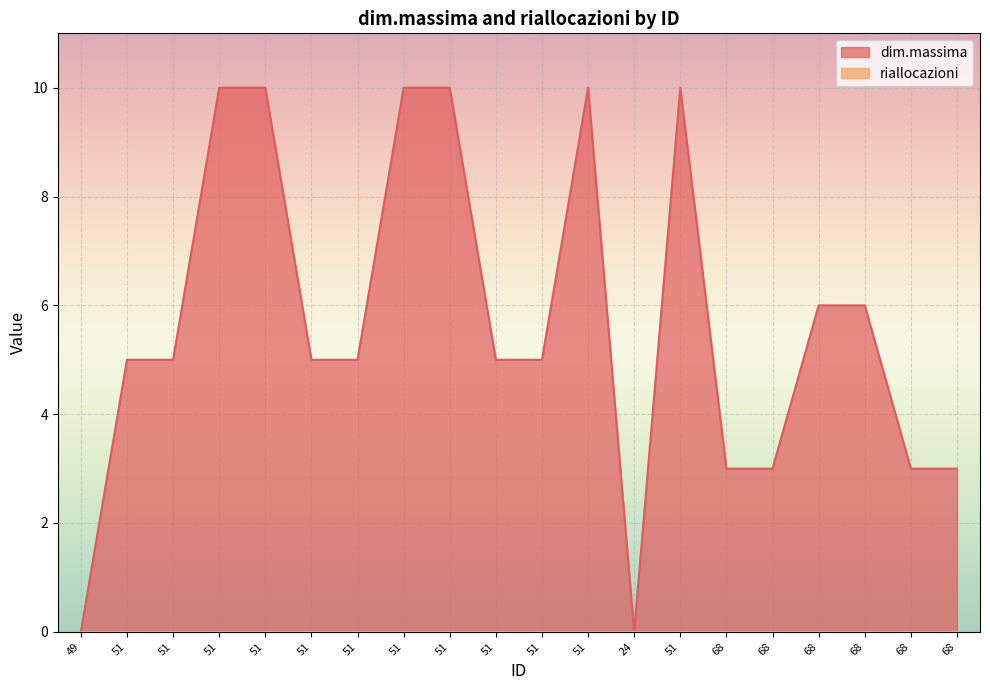

At which label is the value closest to 5?

51